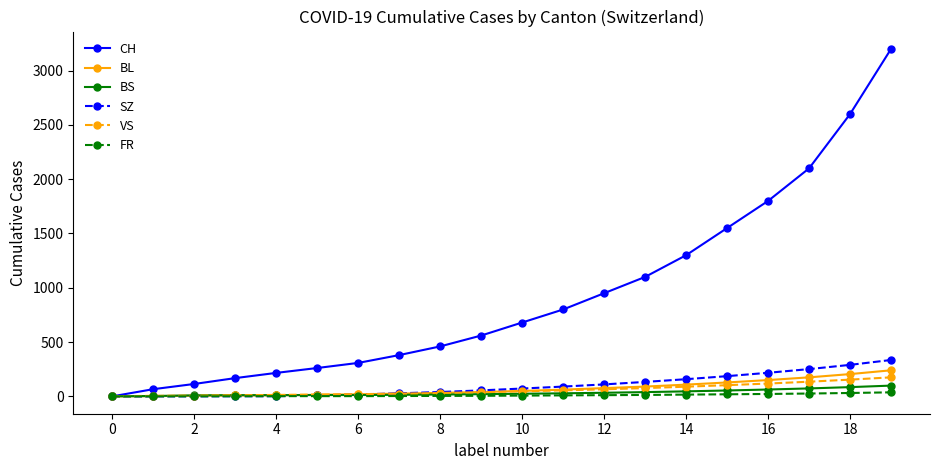

How many data points in CH are less than 680?

10